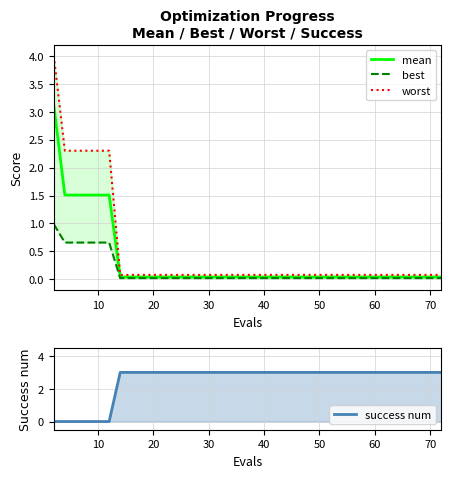

What are all the series names shown in the legend?

mean, best, worst, success num